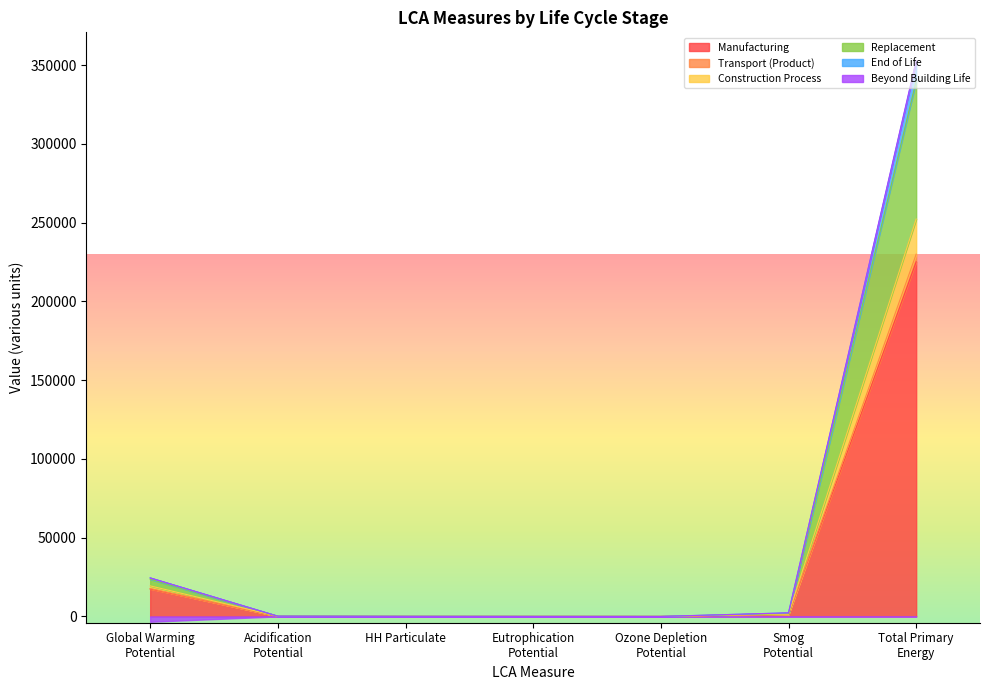

At which label does Manufacturing reach its peak?

Total Primary
Energy